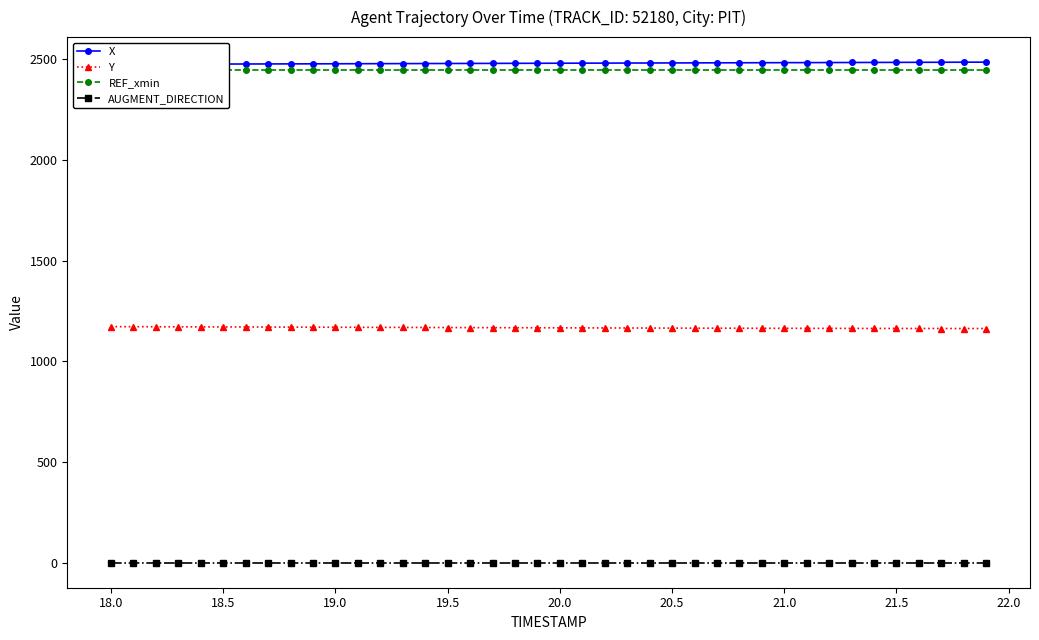

Is the value of Y at 20.0 greater than the value of AUGMENT_DIRECTION at 21.0?

Yes